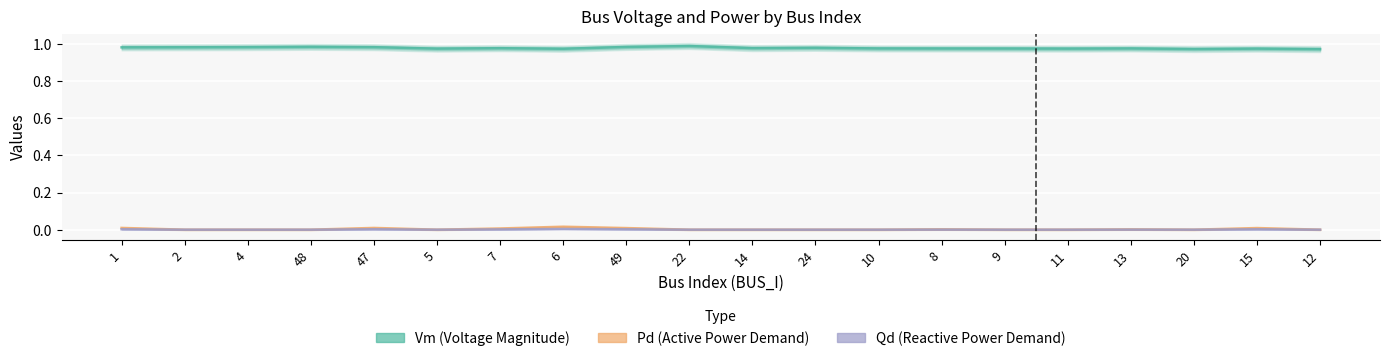

Where is Pd nearest to the value 0?

2